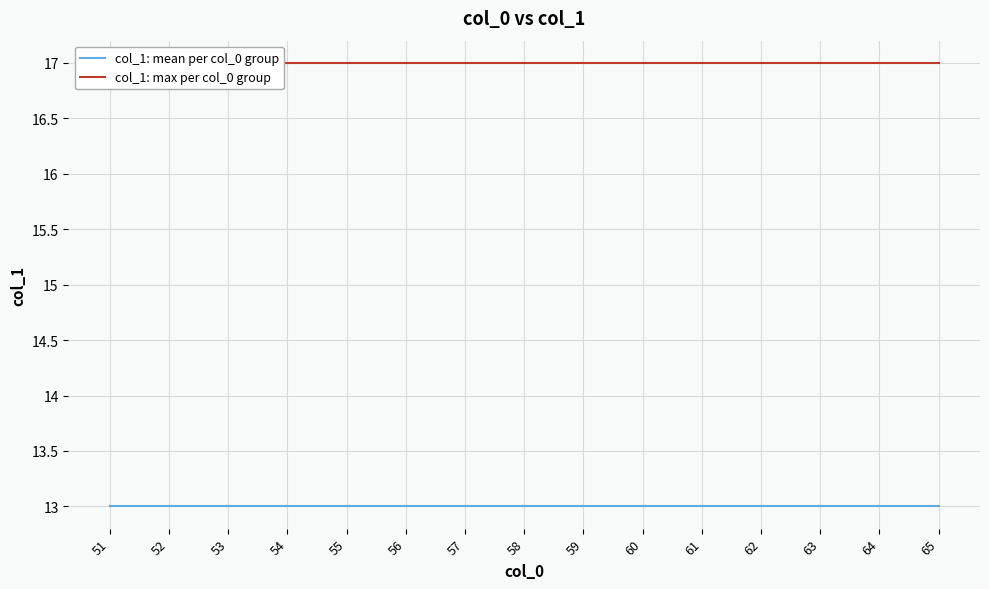

True or false: col_1: mean per col_0 group and col_1: max per col_0 group cross at least once.

False